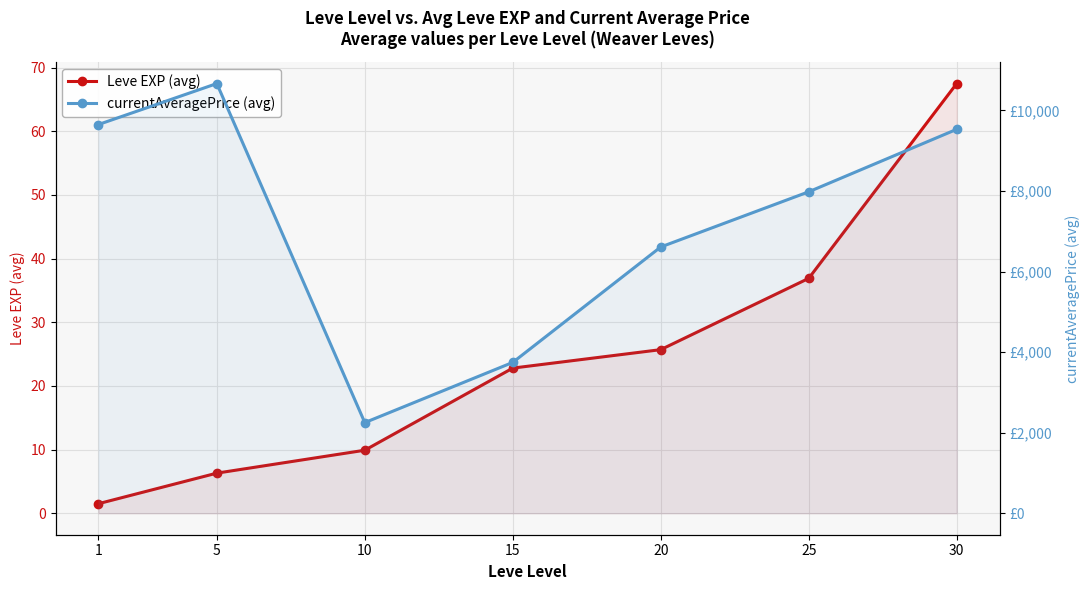

List the series in order of their peak value, highest first.

currentAveragePrice (avg), Leve EXP (avg)